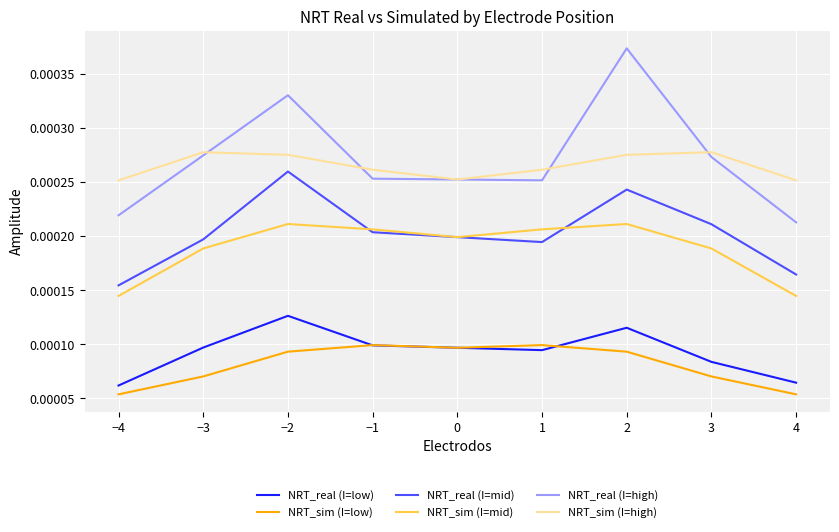

At which label is NRT_real (I=mid) closest to 0?

−4